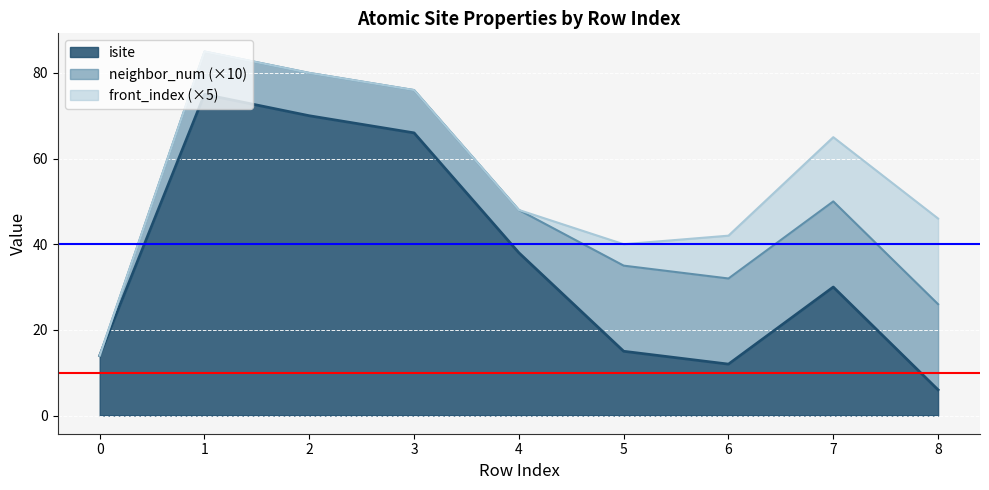

How many distinct data groups are displayed?

3